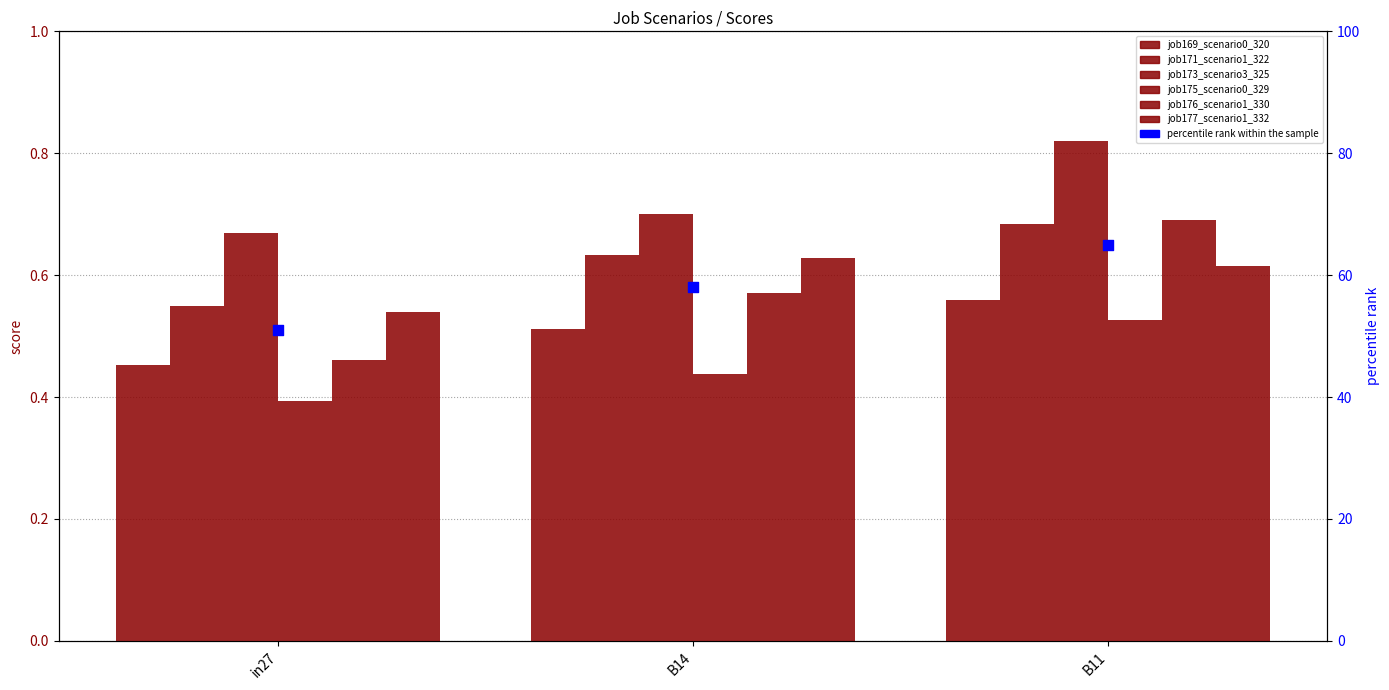

What are all the series names shown in the legend?

job169_scenario0_320, job171_scenario1_322, job173_scenario3_325, job175_scenario0_329, job176_scenario1_330, job177_scenario1_332